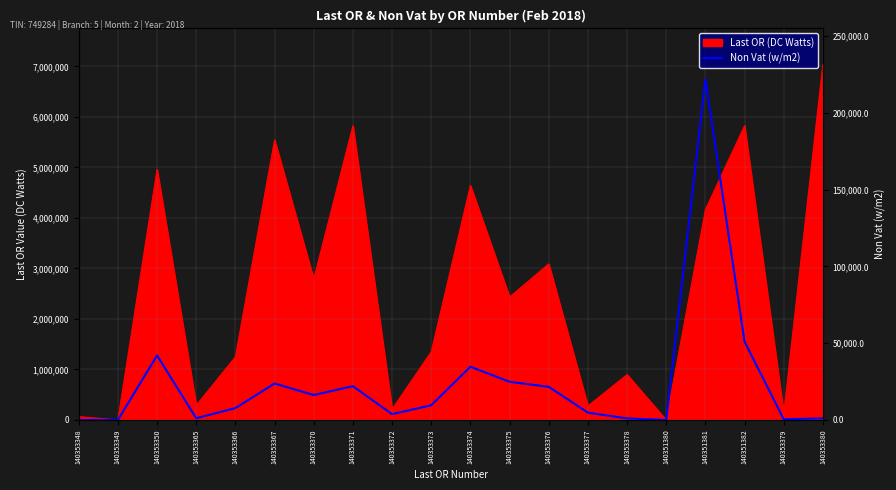

Is it true that the value at 140353372 is 5919.9?

False